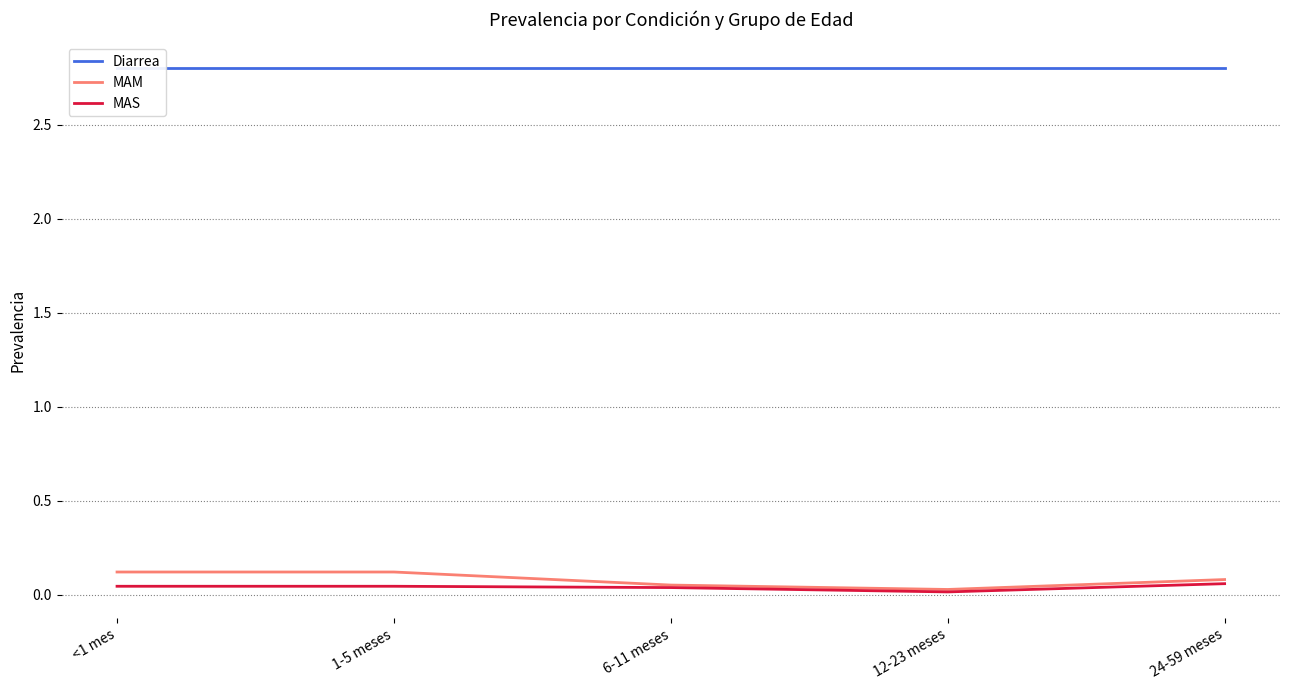

Is it true that MAM equals 0.1 at <1 mes?

False